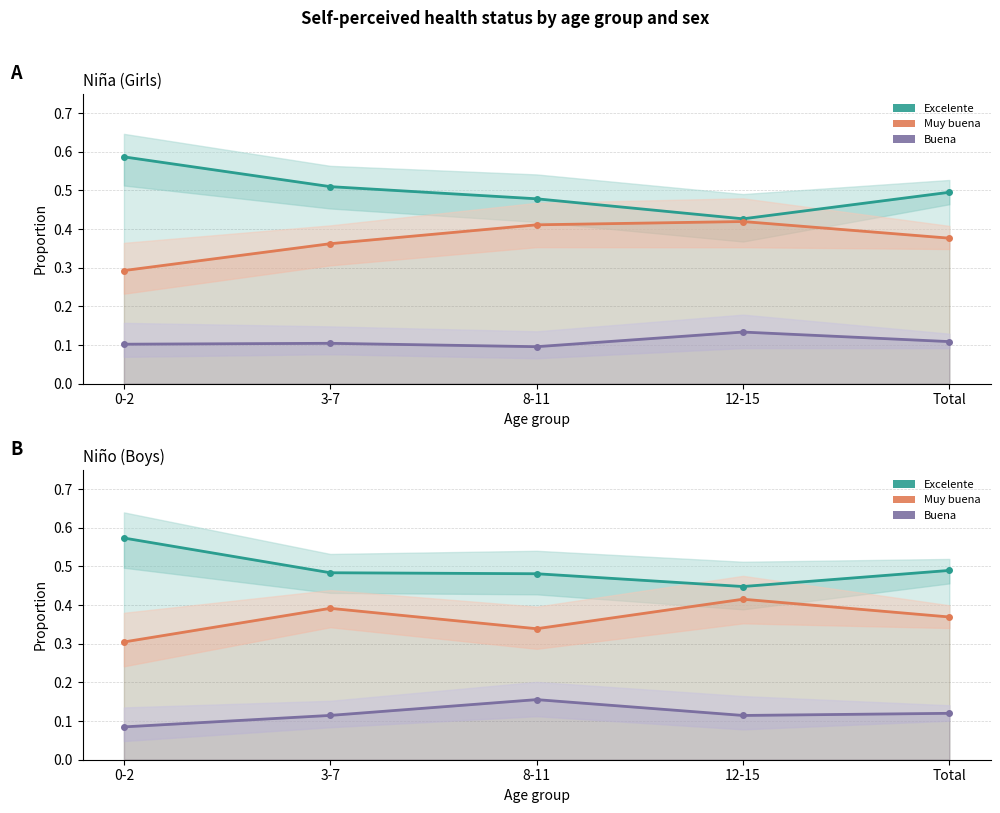

Rank the categories by Buena Niña value from highest to lowest.

12-15, Total, 3-7, 0-2, 8-11